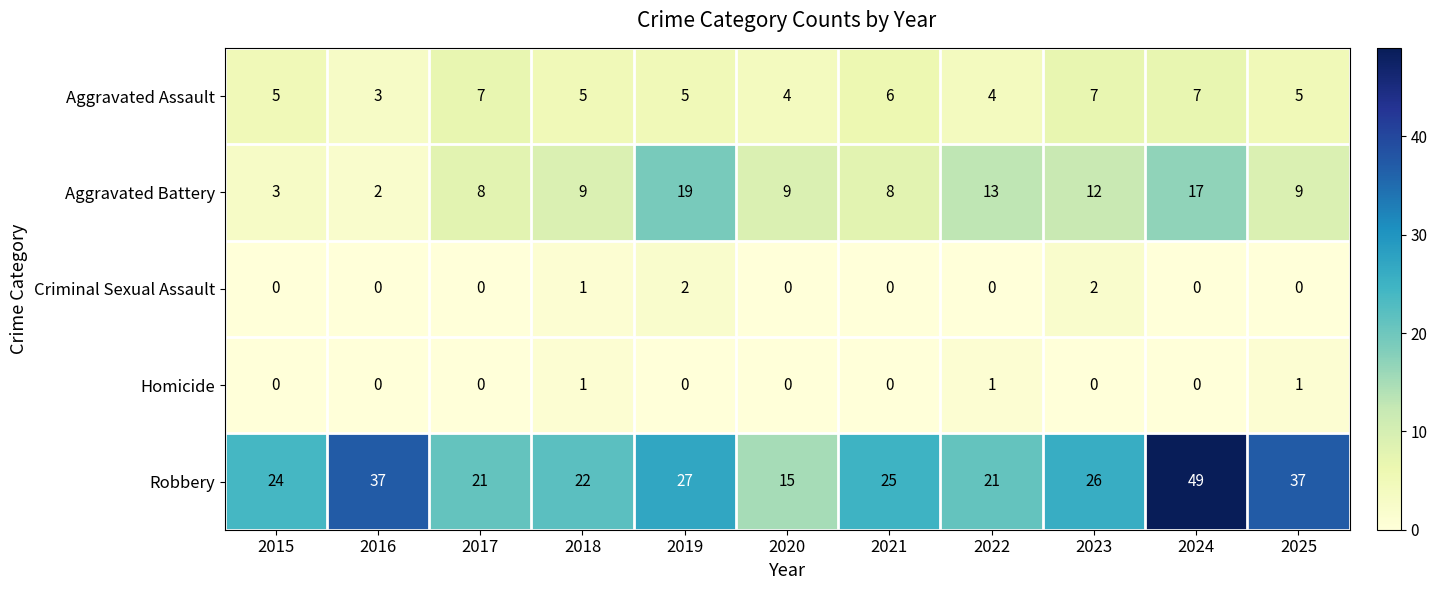

What value does the Robbery series have at 2016, to the nearest 5?

35